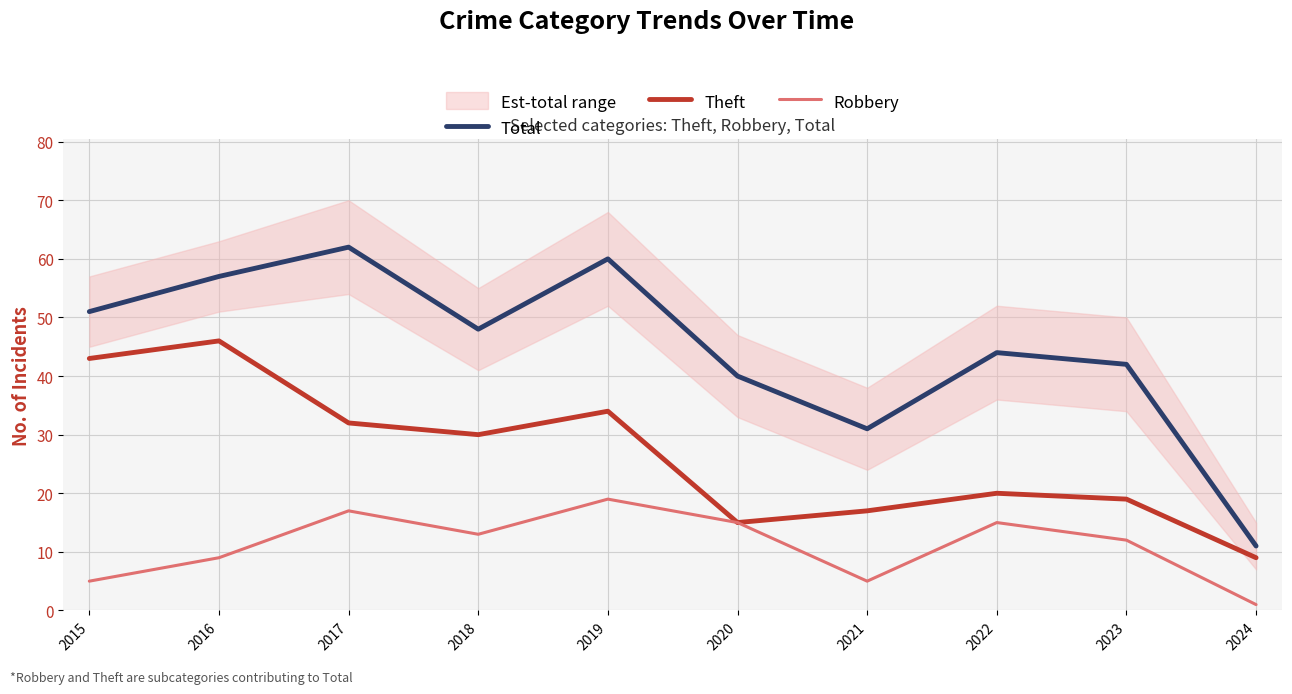

What is the maximum value for Theft?

46